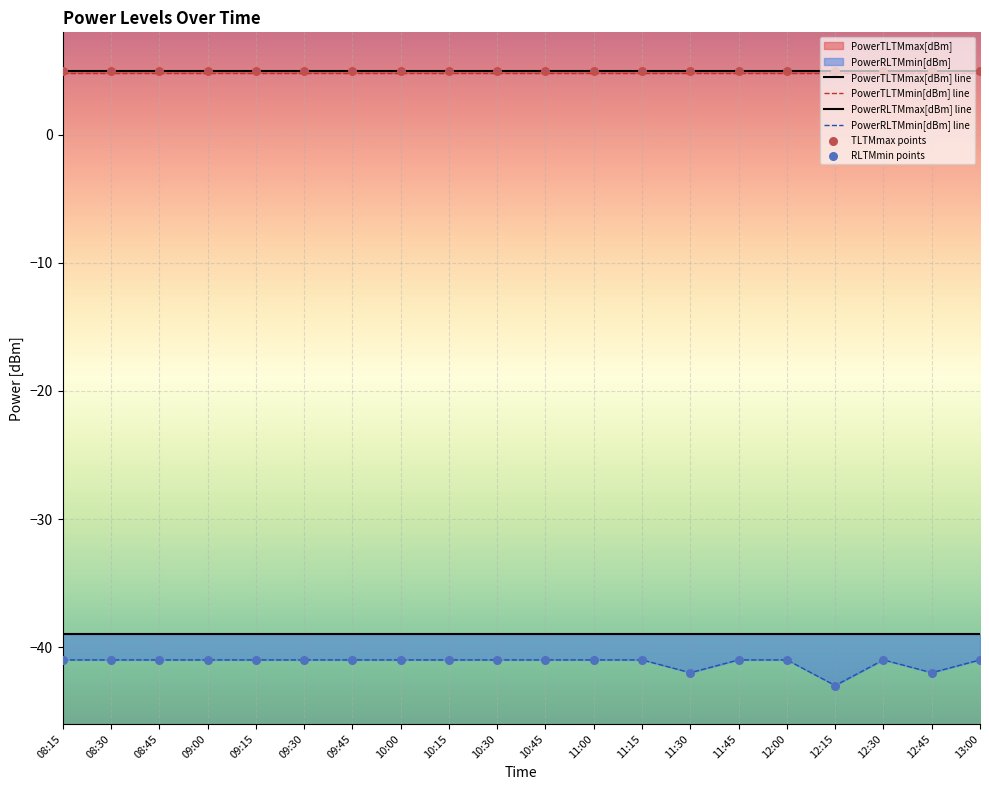

Which series has the largest Y range (max minus min)?

PowerRLTMmin[dBm] line